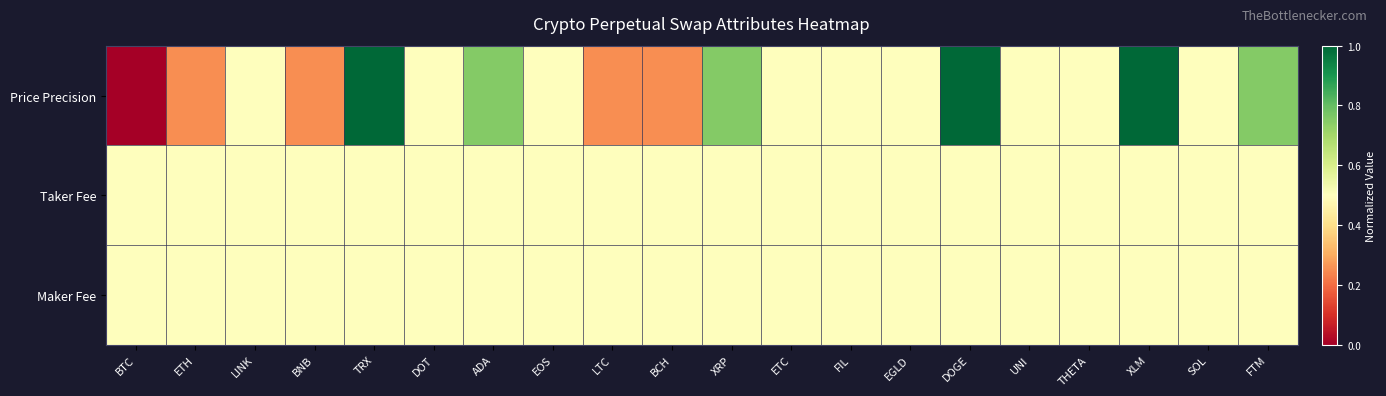

What is the greatest value displayed?

1.0